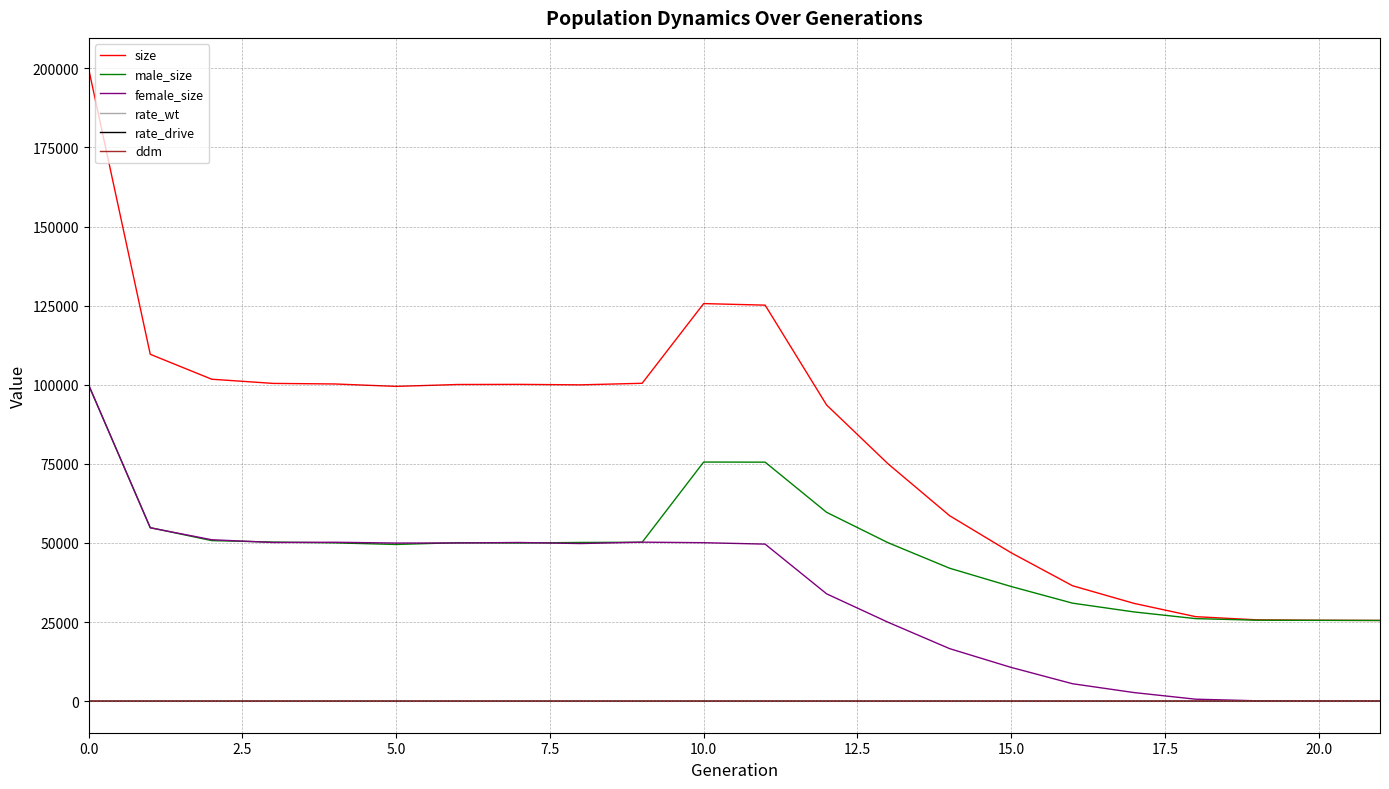

Which series has the widest spread of values?

size